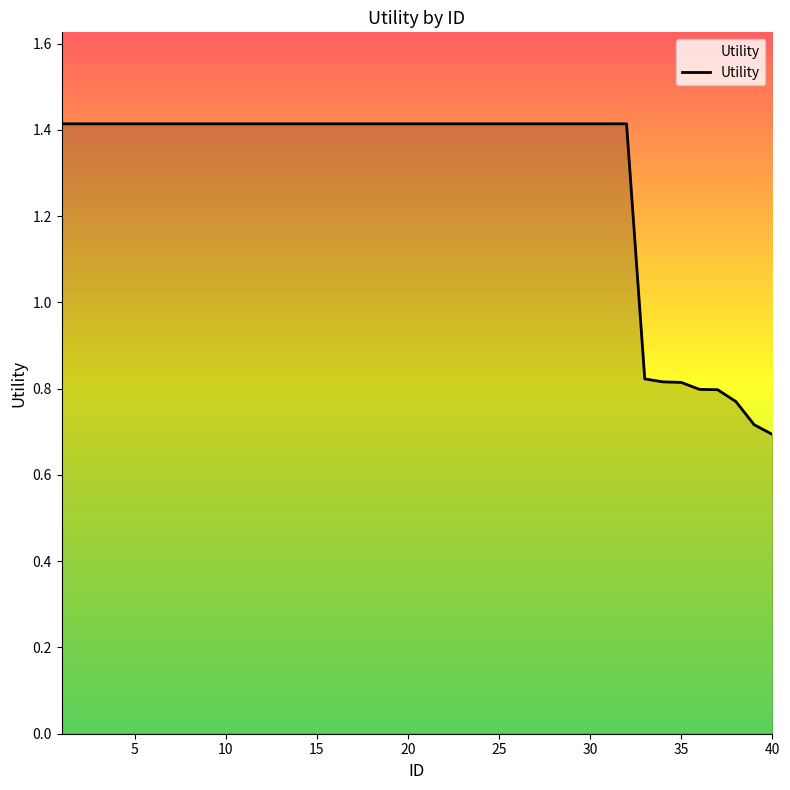

True or false: the data shows 1.4 at 25.

True